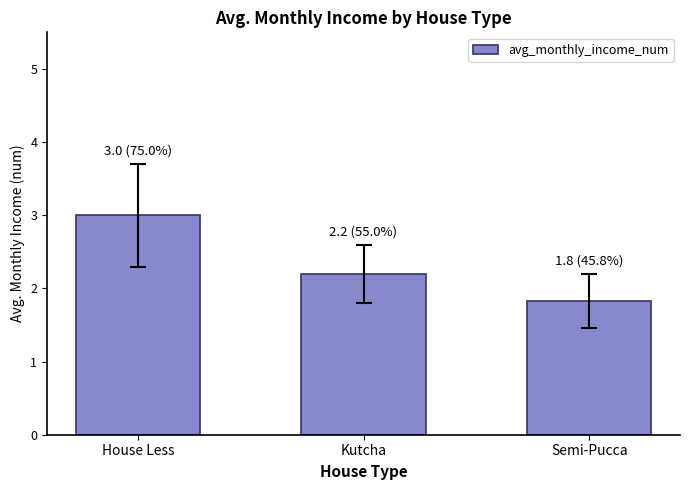

What value does the data have at Semi-Pucca?

1.8